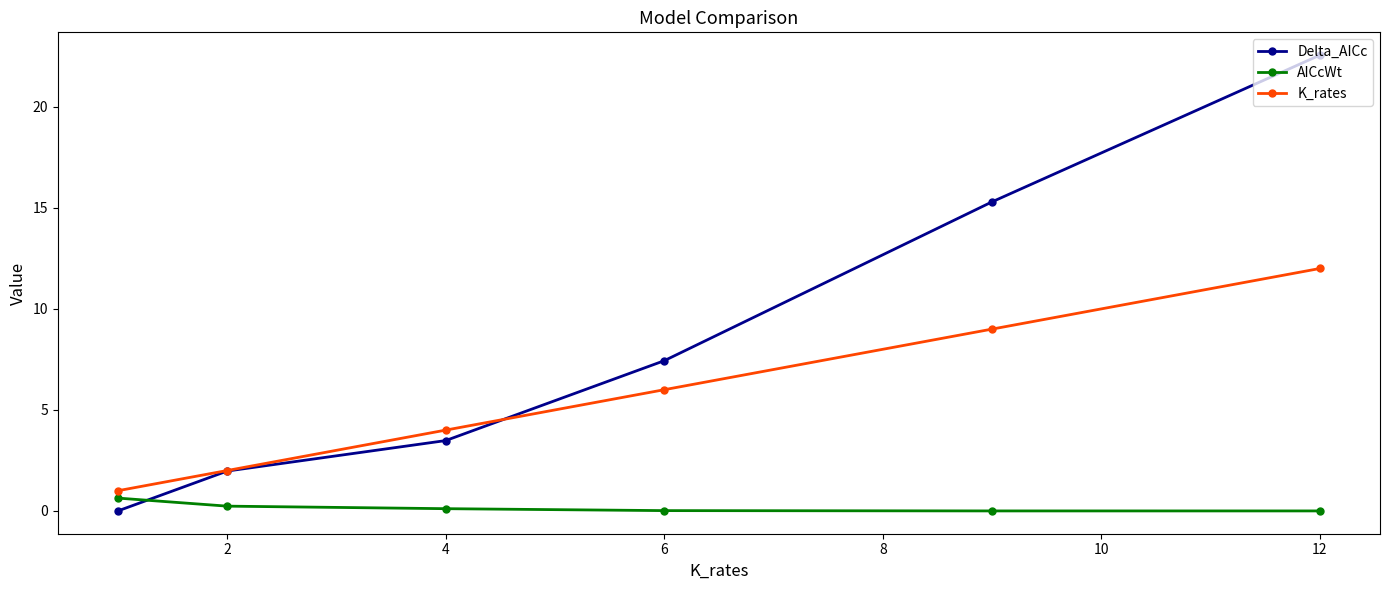

Which series has the largest total across all categories?

Delta_AICc